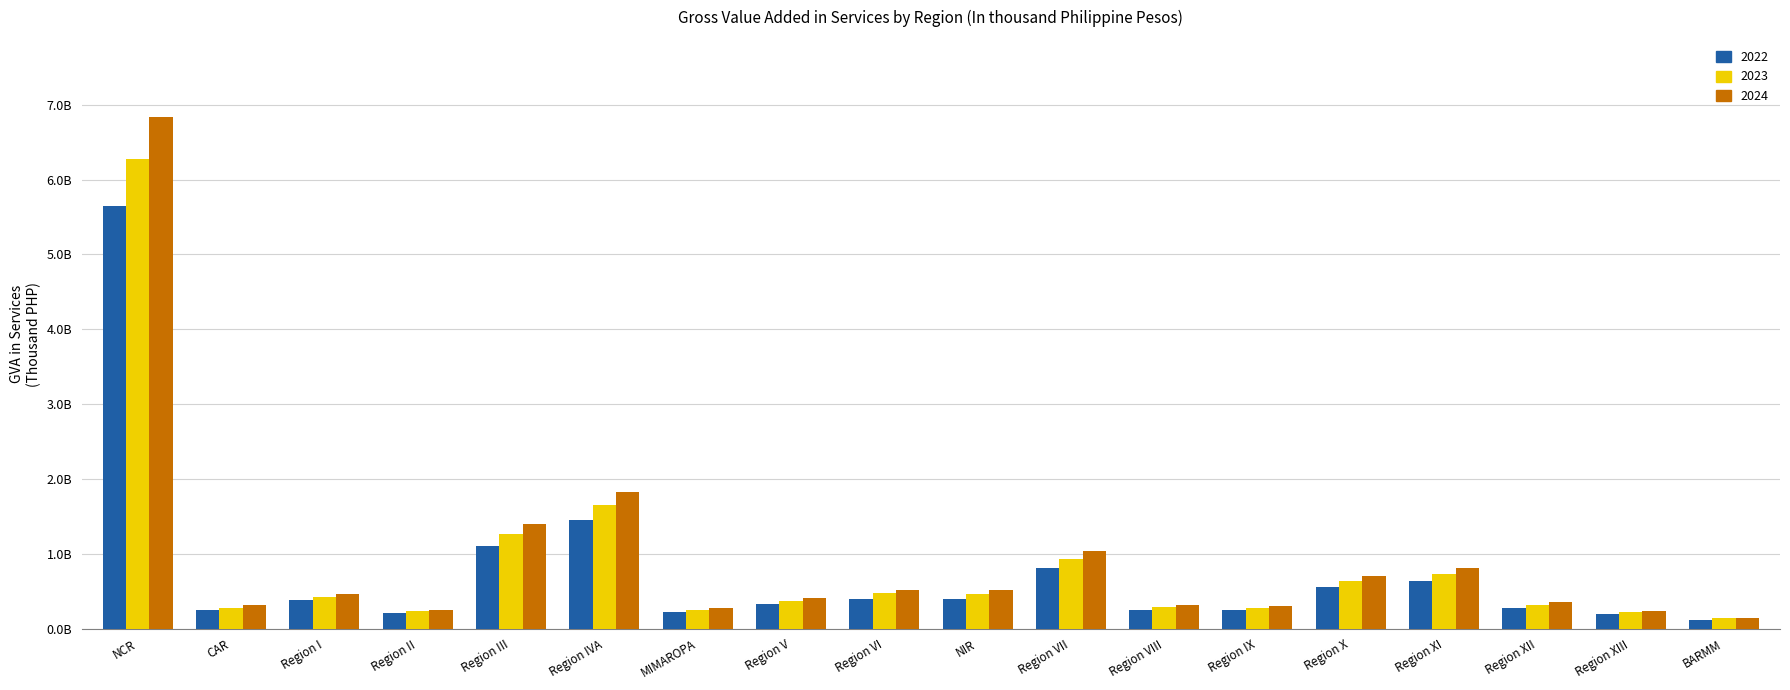

Are the bars grouped side by side (vs. stacked)?

Yes